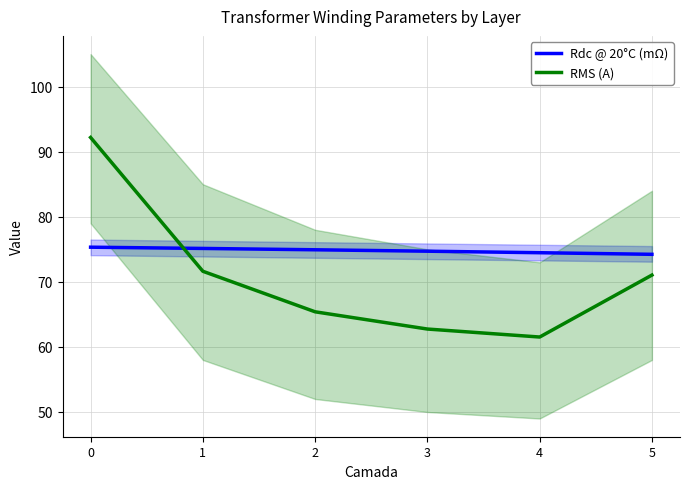

Reading left to right, what are all the values shown in this chart?

Rdc @ 20°C (mΩ): 75.3	75.1	74.9	74.7	74.5	74.2
RMS (A): 92.2	71.6	65.4	62.7	61.5	71.0